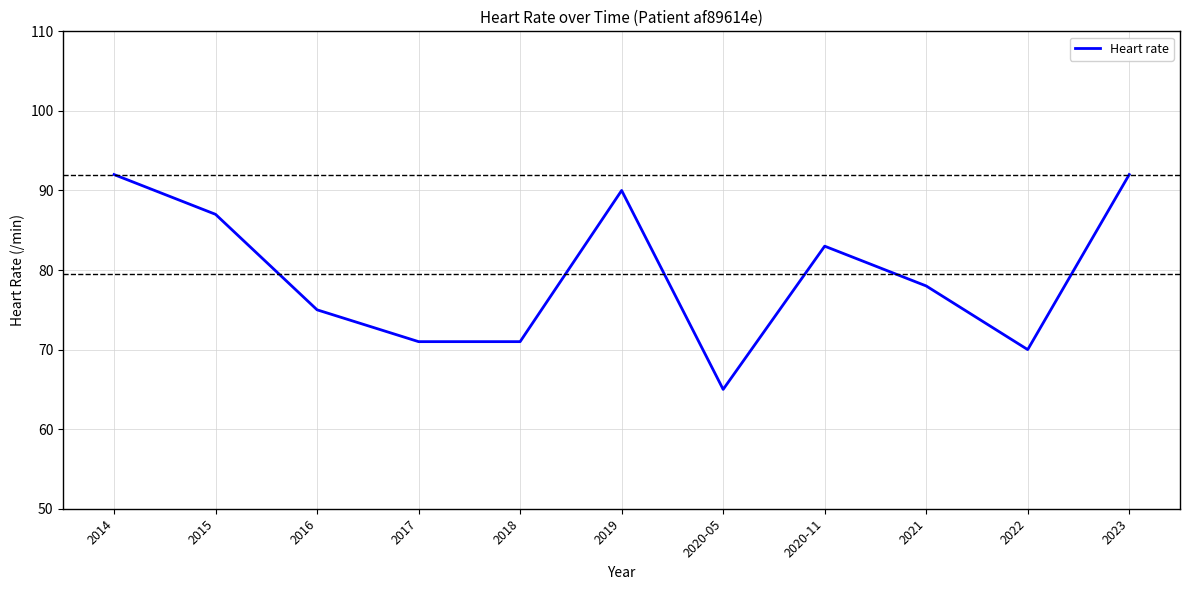

What is the maximum value shown in the chart?

92